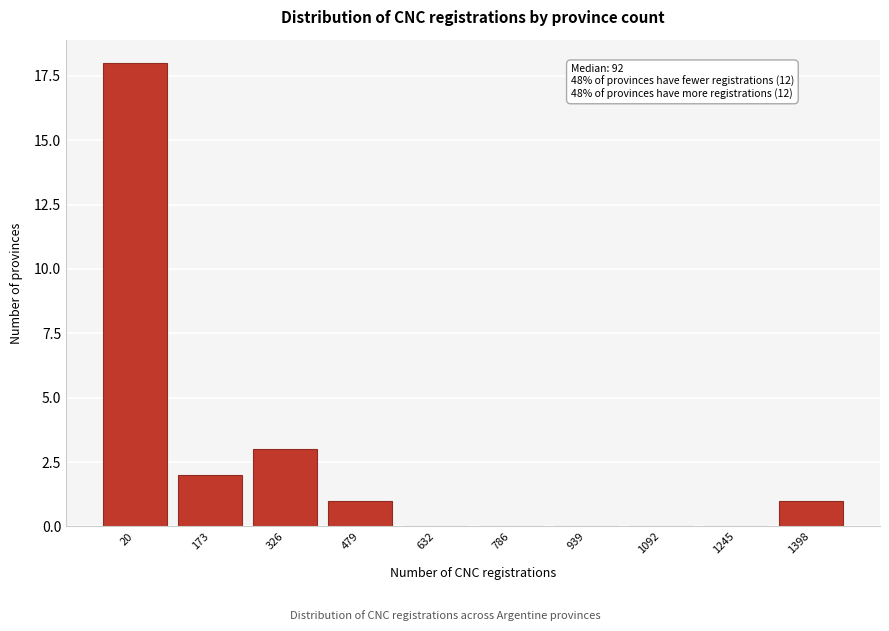

Reading left to right, list all the values displayed in this chart.

20=18	173=2	326=3	479=1	632=0	786=0	939=0	1092=0	1245=0	1398=1